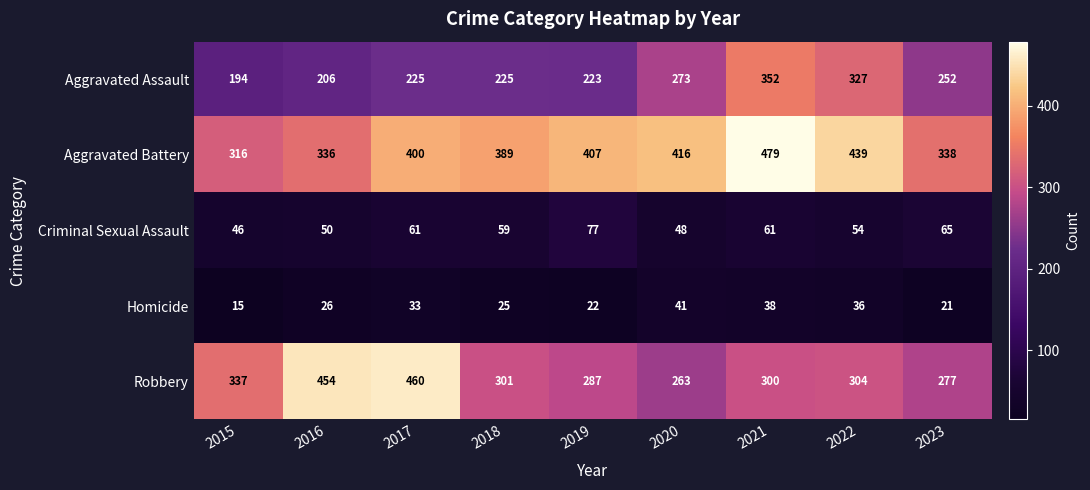

Is it true that Homicide equals 10 at 2018?

False